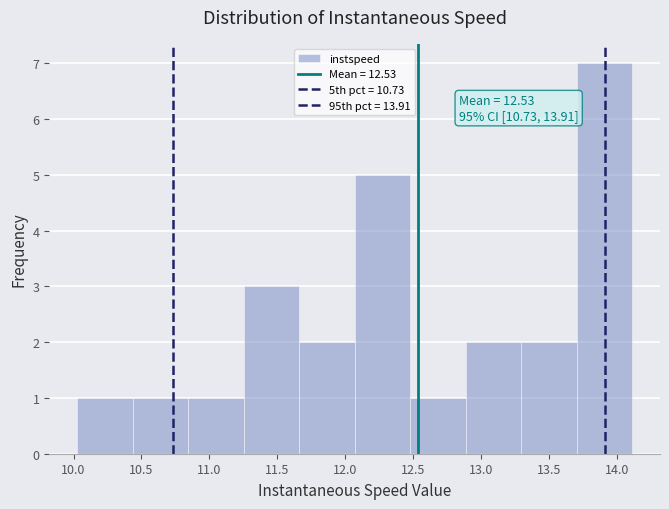

Which range on the x-axis has the tallest bar?

13.70 to 14.10